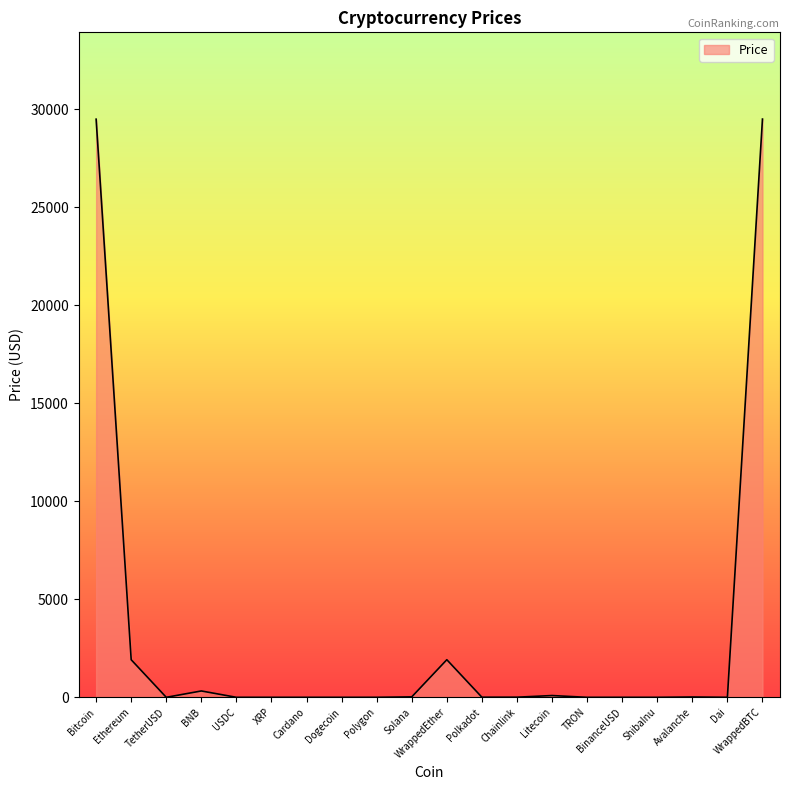

What is the greatest value displayed?

29502.3